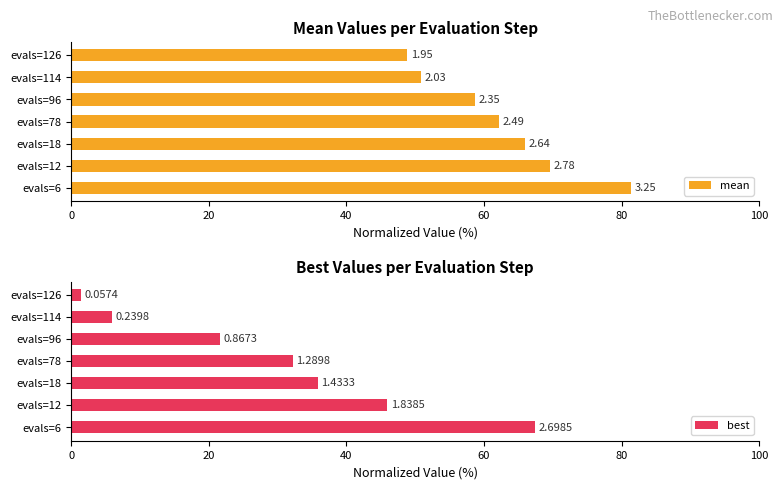

The value of mean at evals=18 is 66.0. True or false?

True